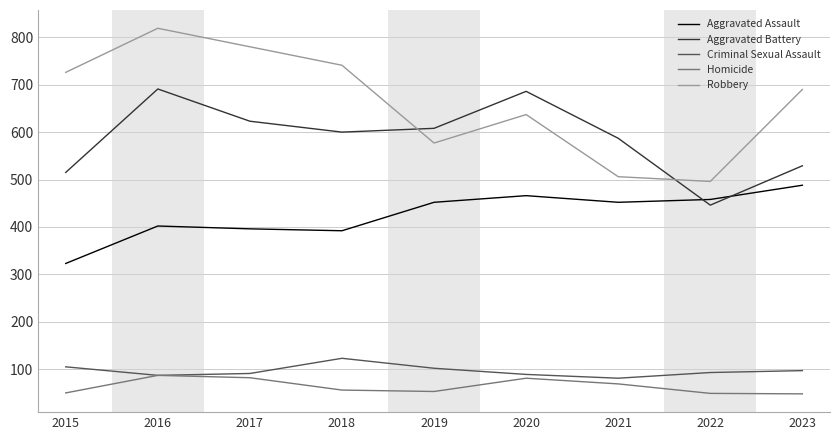

What is the highest value of the Criminal Sexual Assault series?

123